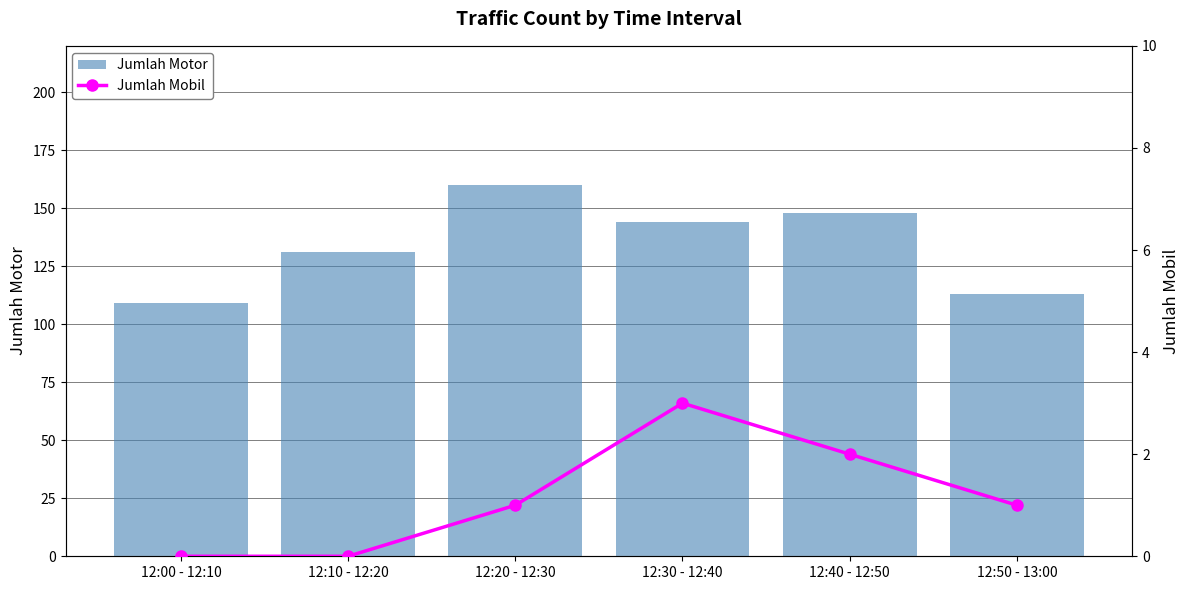

What position from the left is 12:00 - 12:10?

1